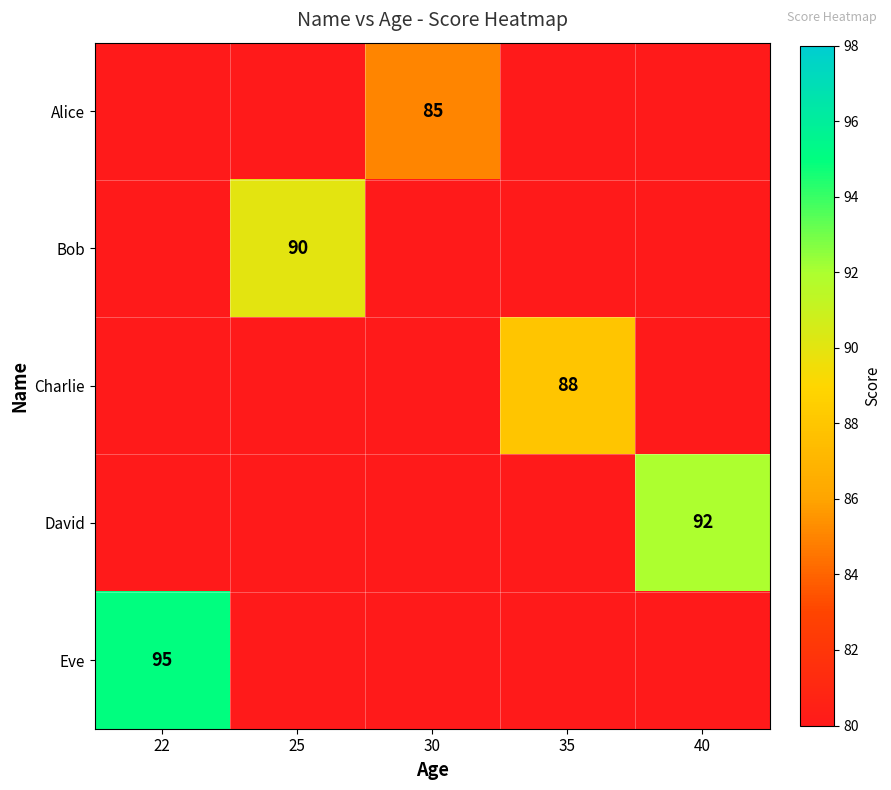

The value of Alice at 30 is 85. True or false?

True